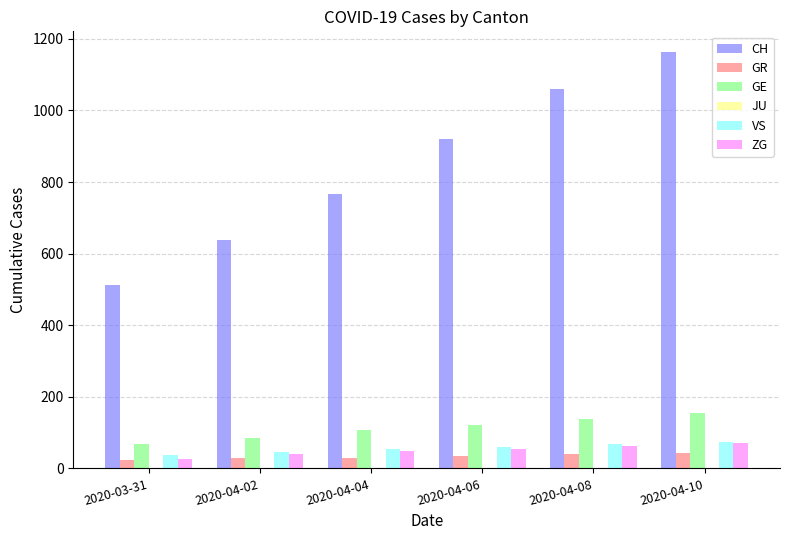

Count the CH values in the range 639 to 1061.

4